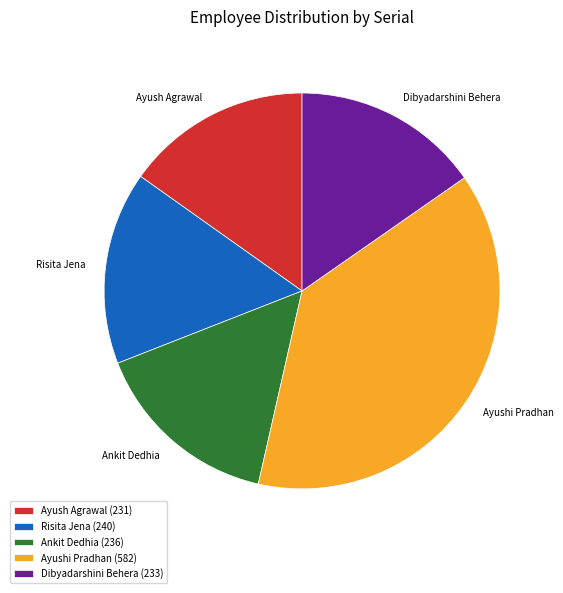

How many segments does this pie chart have?

5